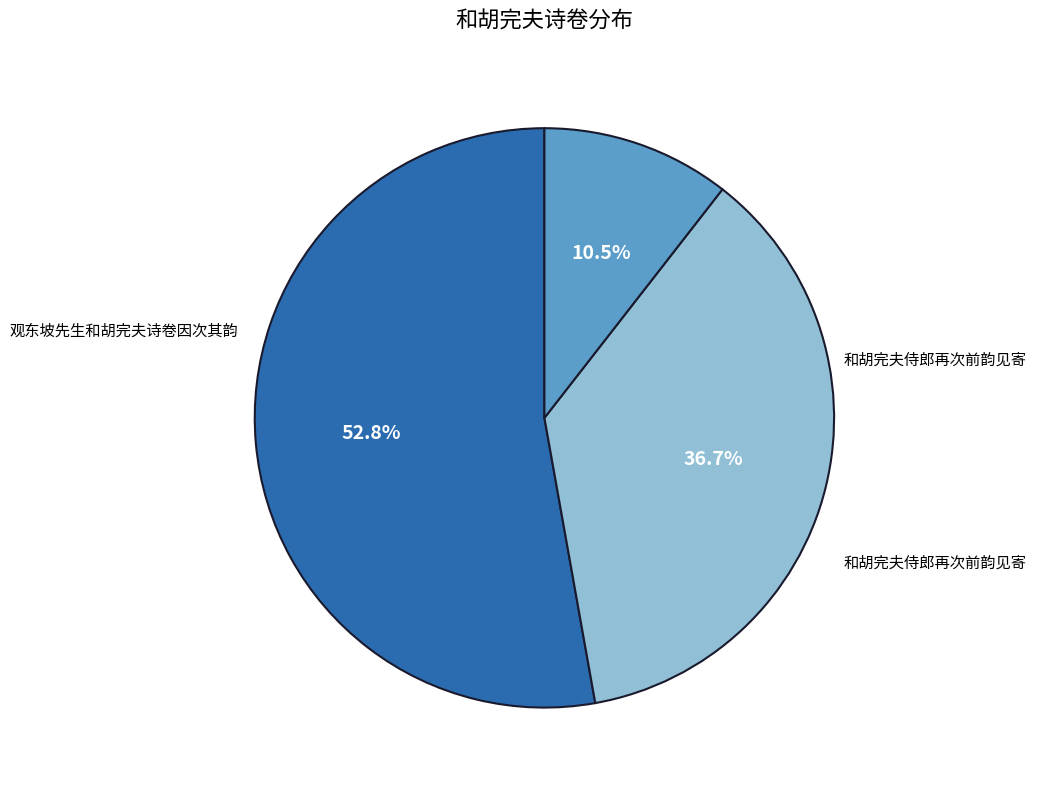

Does any single category account for the majority?

Yes